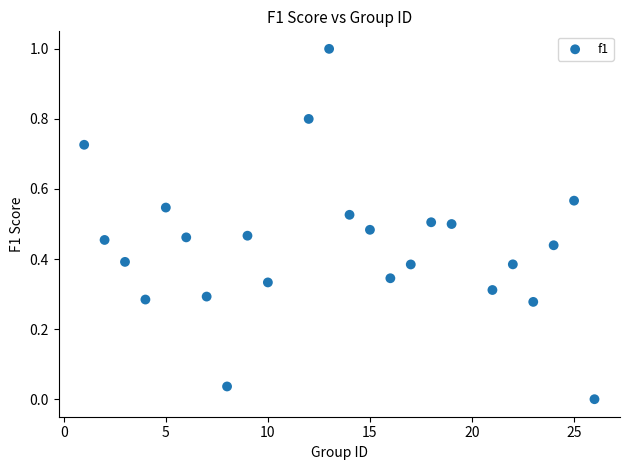

What is the range of X values (max minus min)?

25.0